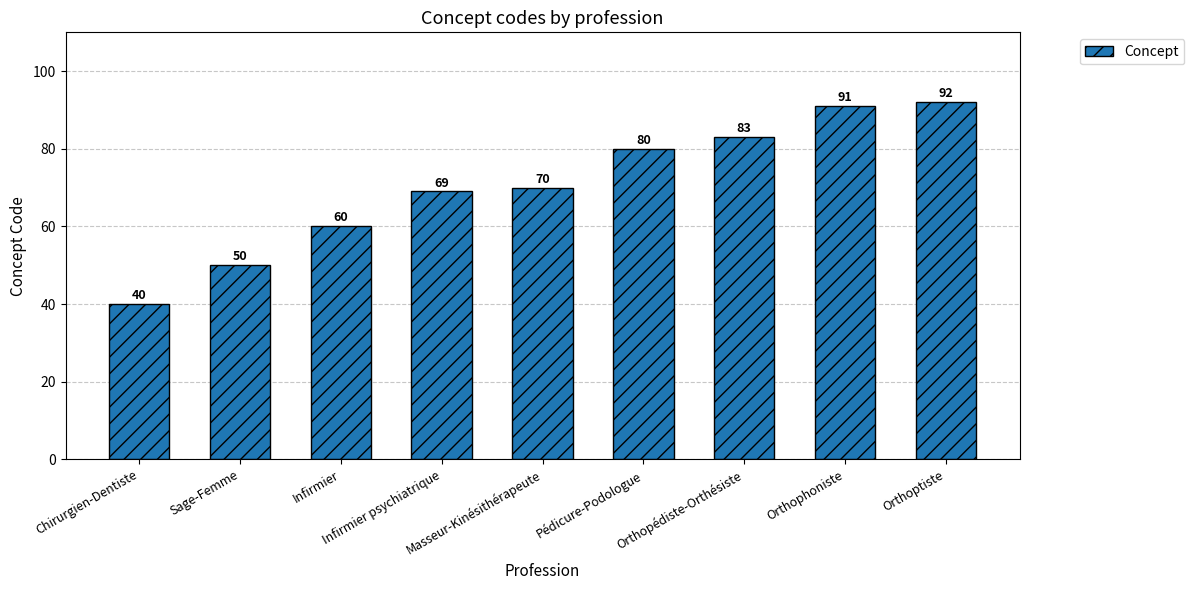

Are the bars grouped side by side (vs. stacked)?

No